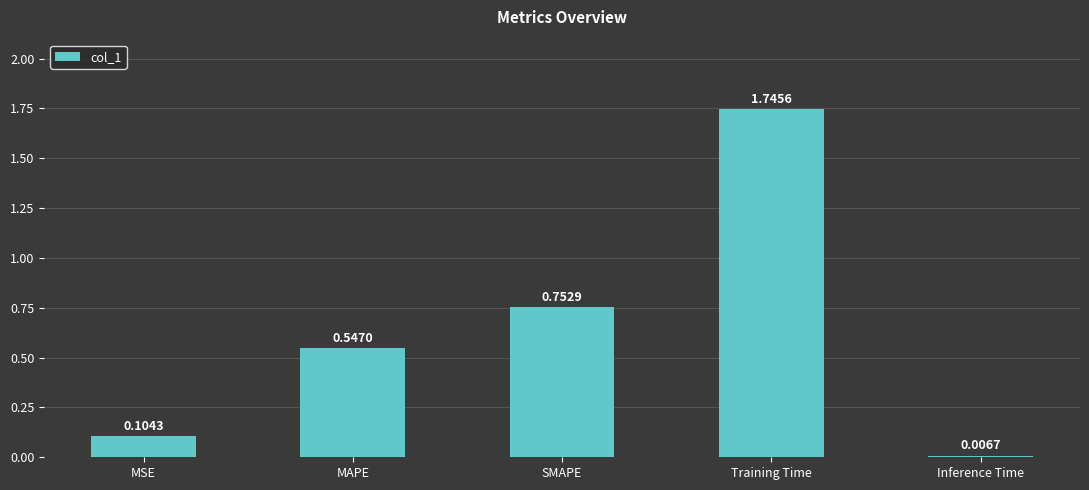

Which category has the lowest value across all series?

Inference Time